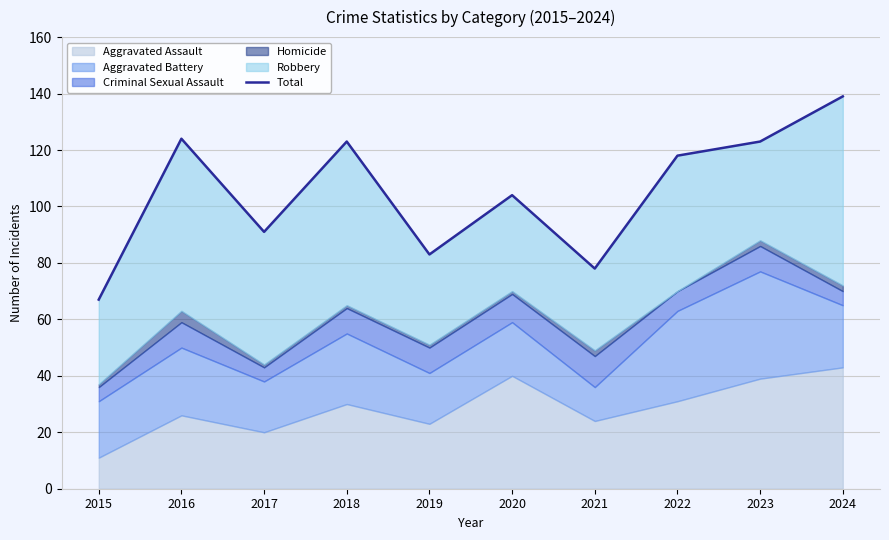

What is the sum of all values?

1050